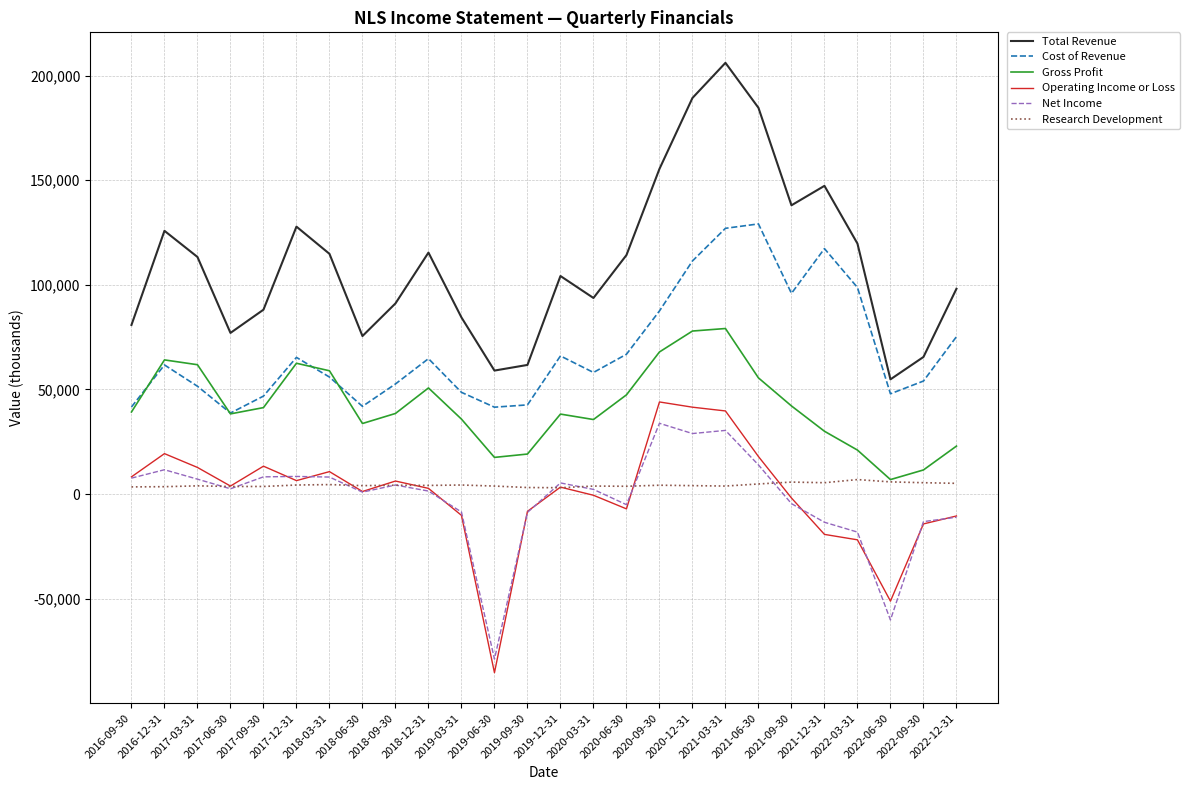

The Cost of Revenue series shows 65300 at 2017-12-31. True or false?

True